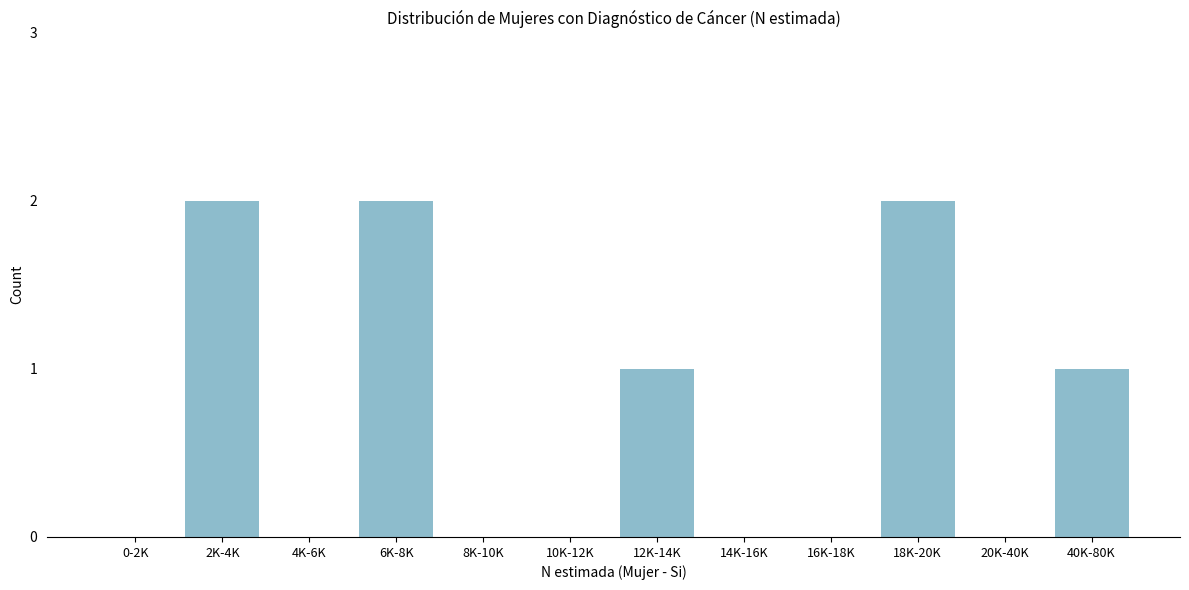

Reading right to left, list all the values displayed in this chart.

40K-80K=1	20K-40K=0	18K-20K=2	16K-18K=0	14K-16K=0	12K-14K=1	10K-12K=0	8K-10K=0	6K-8K=2	4K-6K=0	2K-4K=2	0-2K=0